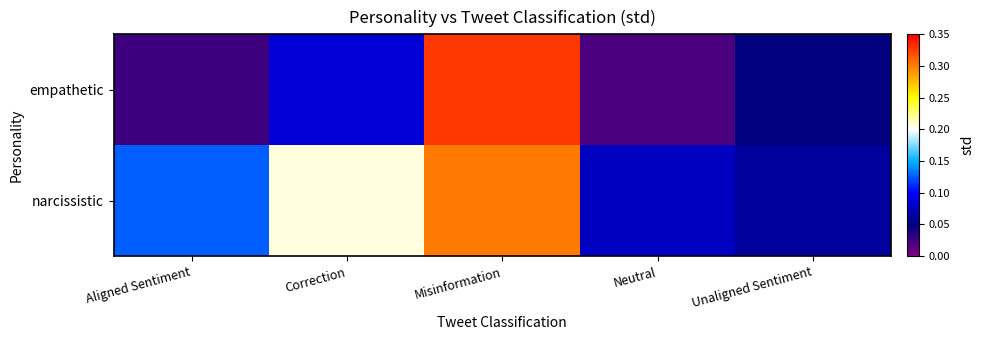

What is the total value across all series at Aligned Sentiment?

0.2